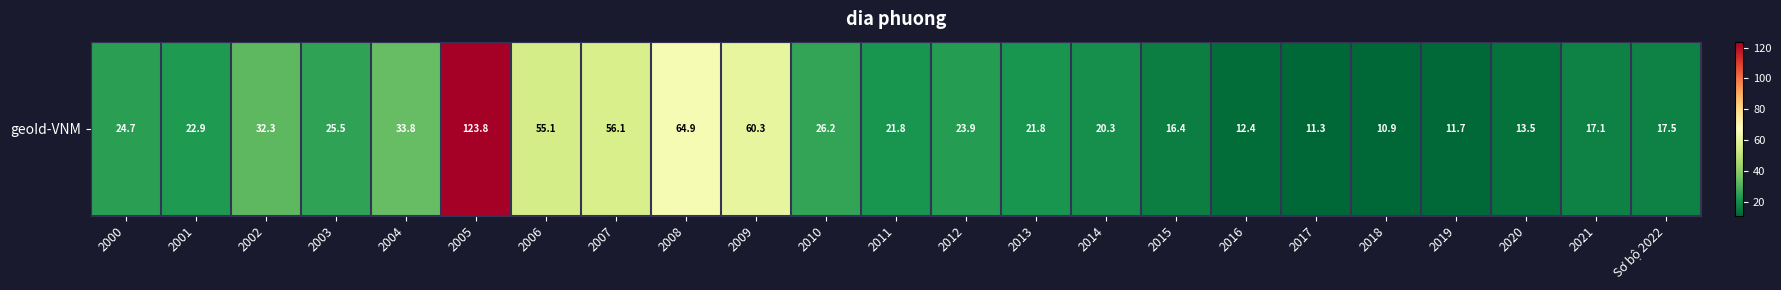

What is the minimum value shown in the chart?

10.9